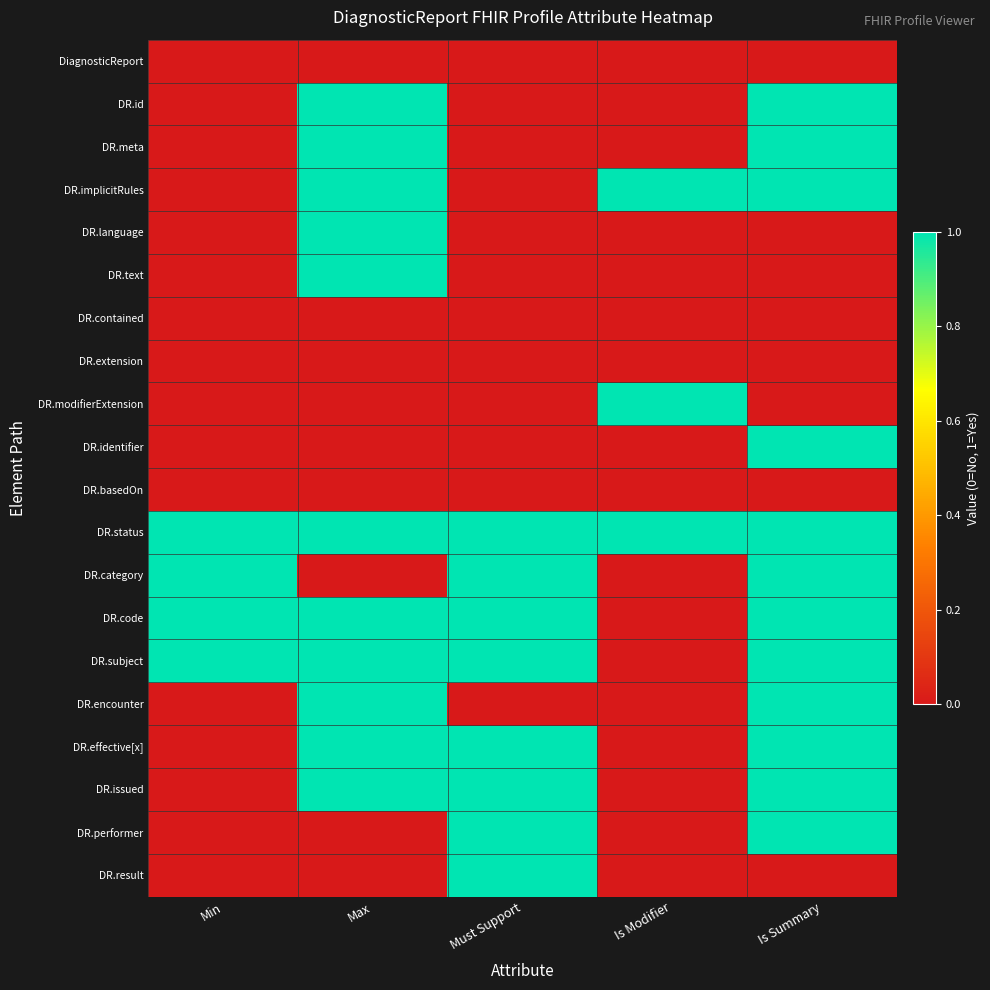

Reading right to left, list all the values displayed in this chart.

DiagnosticReport: Is Summary=0	Is Modifier=0	Must Support=0	Max=0	Min=0
DR.id: Is Summary=1	Is Modifier=0	Must Support=0	Max=1	Min=0
DR.meta: Is Summary=1	Is Modifier=0	Must Support=0	Max=1	Min=0
DR.implicitRules: Is Summary=1	Is Modifier=1	Must Support=0	Max=1	Min=0
DR.language: Is Summary=0	Is Modifier=0	Must Support=0	Max=1	Min=0
DR.text: Is Summary=0	Is Modifier=0	Must Support=0	Max=1	Min=0
DR.contained: Is Summary=0	Is Modifier=0	Must Support=0	Max=0	Min=0
DR.extension: Is Summary=0	Is Modifier=0	Must Support=0	Max=0	Min=0
DR.modifierExtension: Is Summary=0	Is Modifier=1	Must Support=0	Max=0	Min=0
DR.identifier: Is Summary=1	Is Modifier=0	Must Support=0	Max=0	Min=0
DR.basedOn: Is Summary=0	Is Modifier=0	Must Support=0	Max=0	Min=0
DR.status: Is Summary=1	Is Modifier=1	Must Support=1	Max=1	Min=1
DR.category: Is Summary=1	Is Modifier=0	Must Support=1	Max=0	Min=1
DR.code: Is Summary=1	Is Modifier=0	Must Support=1	Max=1	Min=1
DR.subject: Is Summary=1	Is Modifier=0	Must Support=1	Max=1	Min=1
DR.encounter: Is Summary=1	Is Modifier=0	Must Support=0	Max=1	Min=0
DR.effective[x]: Is Summary=1	Is Modifier=0	Must Support=1	Max=1	Min=0
DR.issued: Is Summary=1	Is Modifier=0	Must Support=1	Max=1	Min=0
DR.performer: Is Summary=1	Is Modifier=0	Must Support=1	Max=0	Min=0
DR.result: Is Summary=0	Is Modifier=0	Must Support=1	Max=0	Min=0